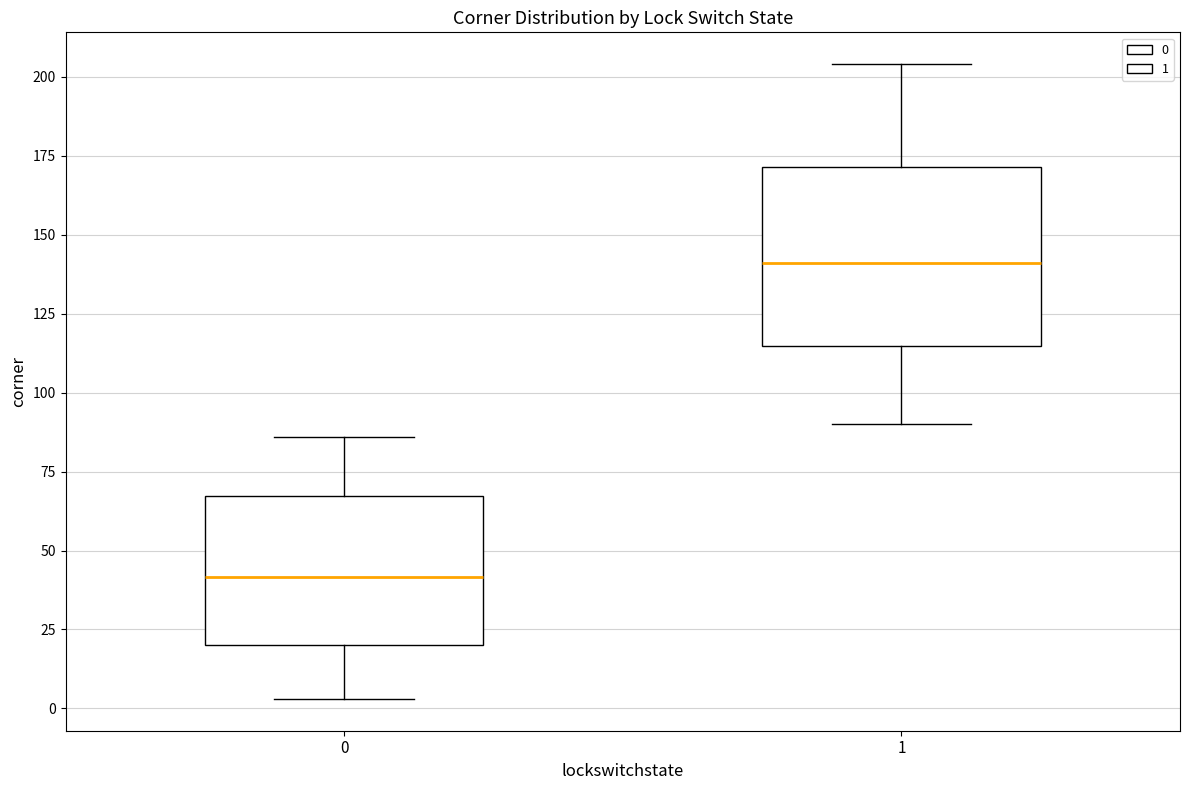

Which box's median line is the lowest?

0